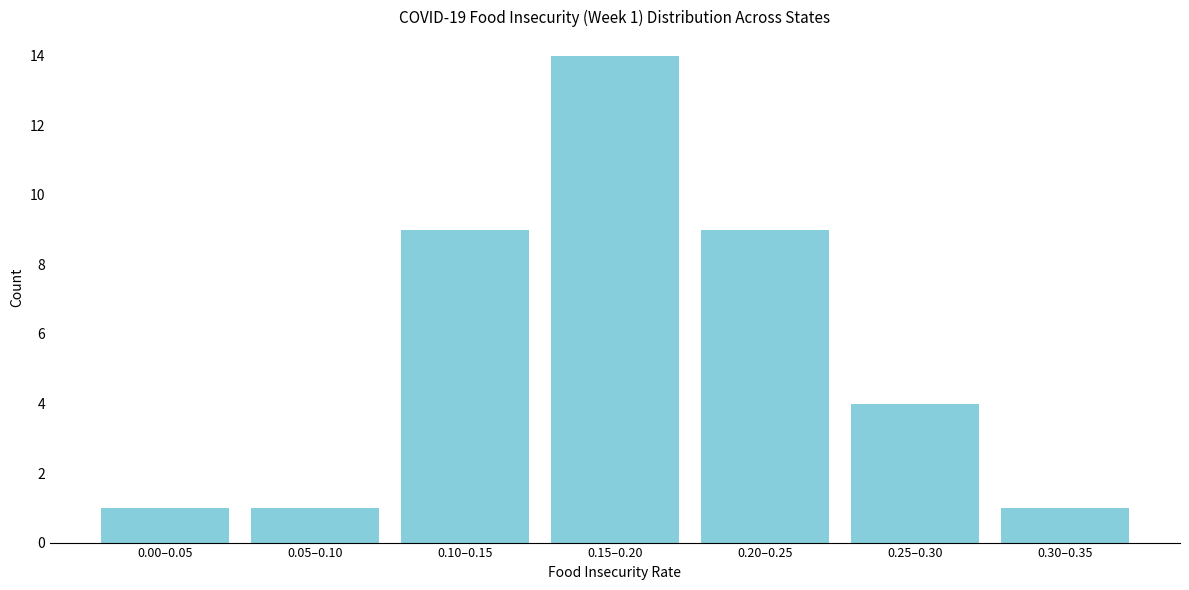

Reading right to left, transcribe all the data shown in this chart.

0.30–0.35=1	0.25–0.30=4	0.20–0.25=9	0.15–0.20=14	0.10–0.15=9	0.05–0.10=1	0.00–0.05=1